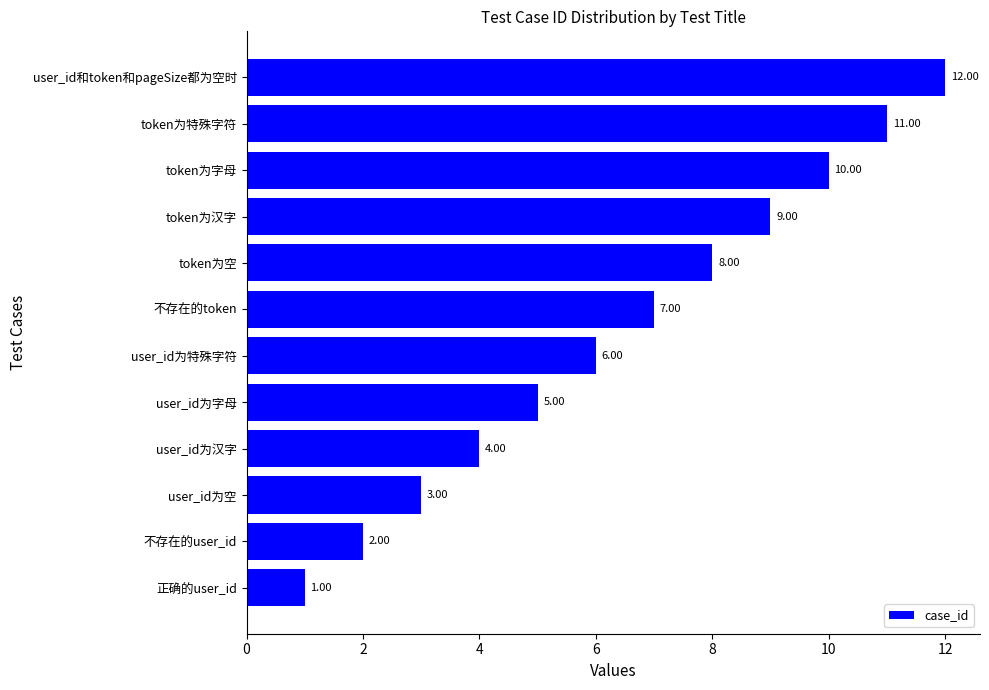

What is the difference between the maximum and minimum values?

11